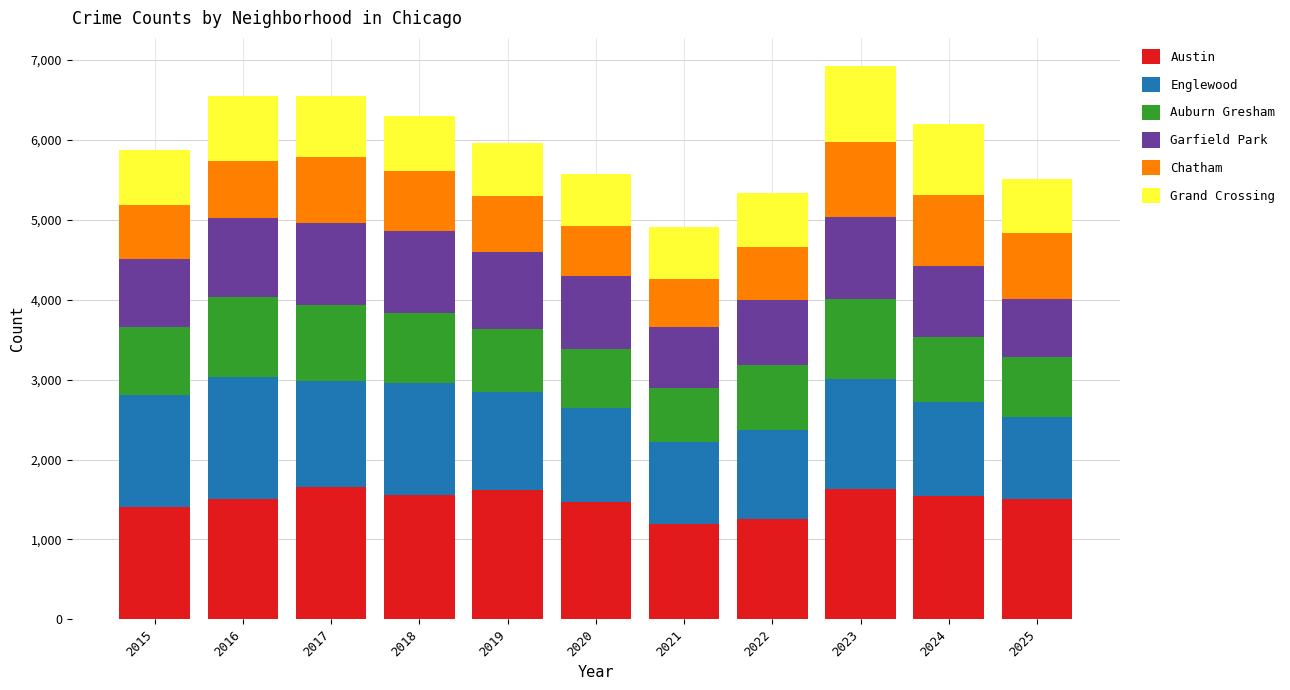

What is the minimum value for Austin?

1187